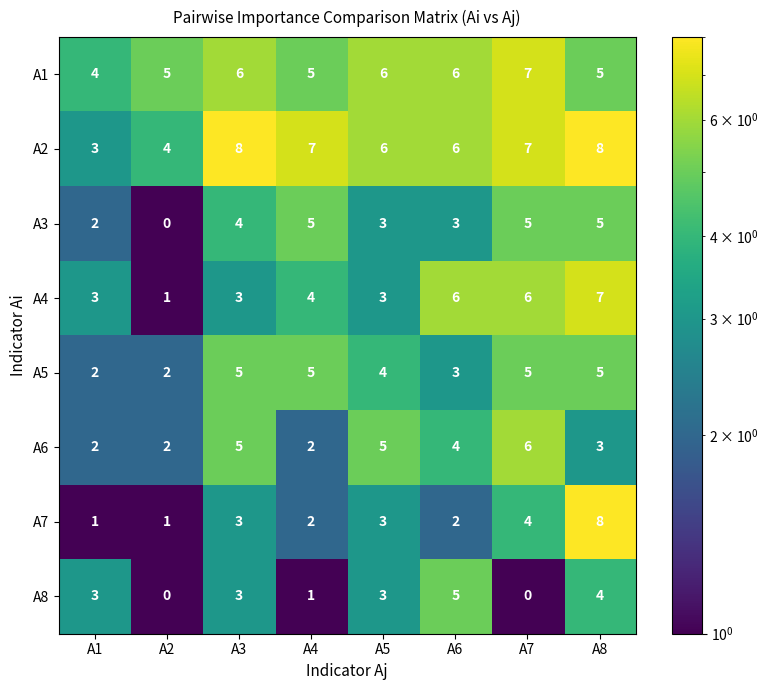

Count the A4 values in the range 3 to 6.

6